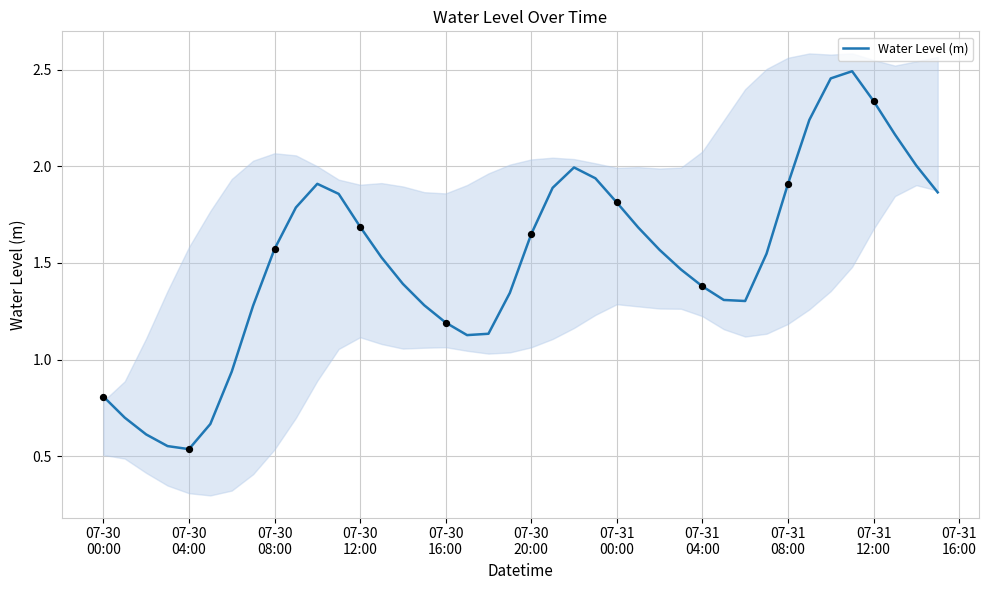

Approximately how many times larger is the value at 07-31
16:00 compared to 16?

1.6